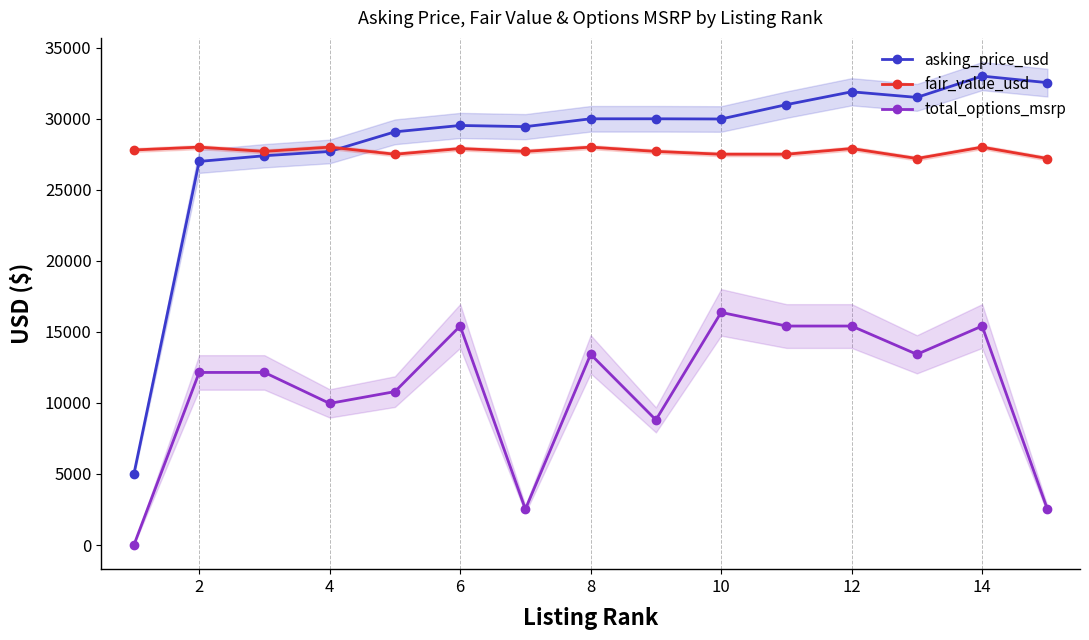

Where is the first local minimum for total_options_msrp?

4